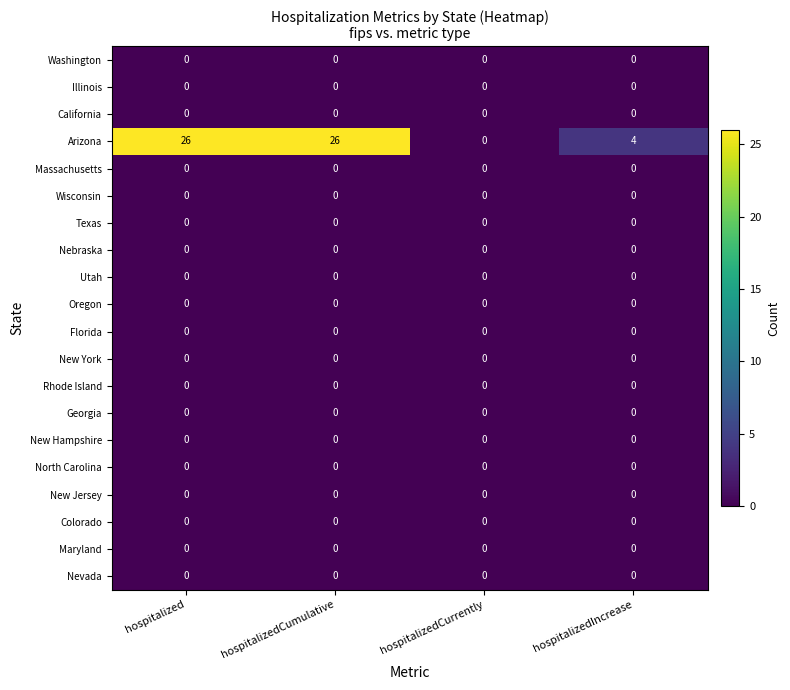

What is the total value across all series at hospitalizedCumulative?

26